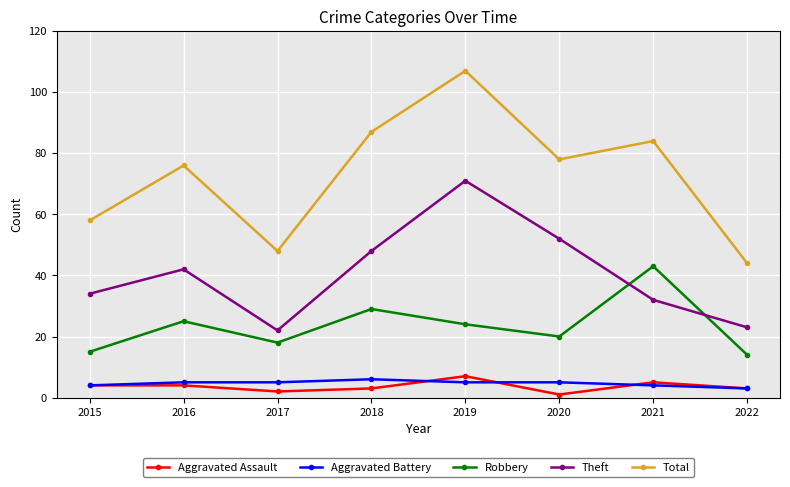

Is the value of Aggravated Assault at 2021 greater than the value of Theft at 2021?

No